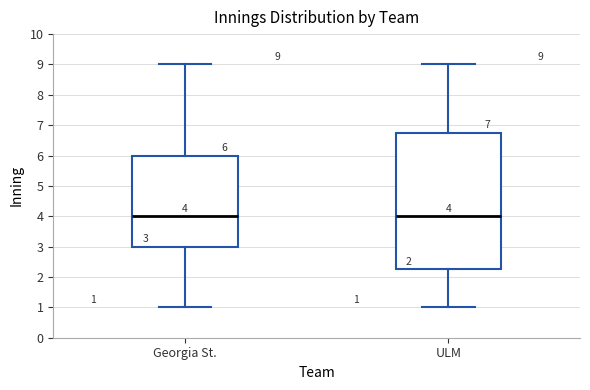

Which box is the tallest, from its lower edge to its upper edge?

ULM